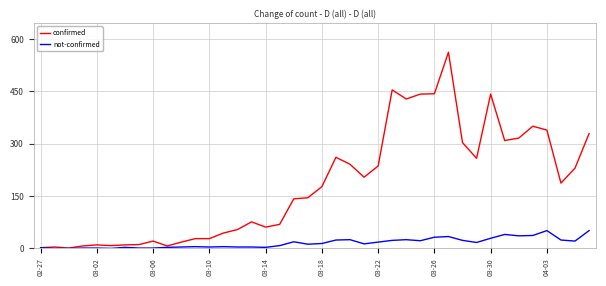

What is the greatest value displayed?

562